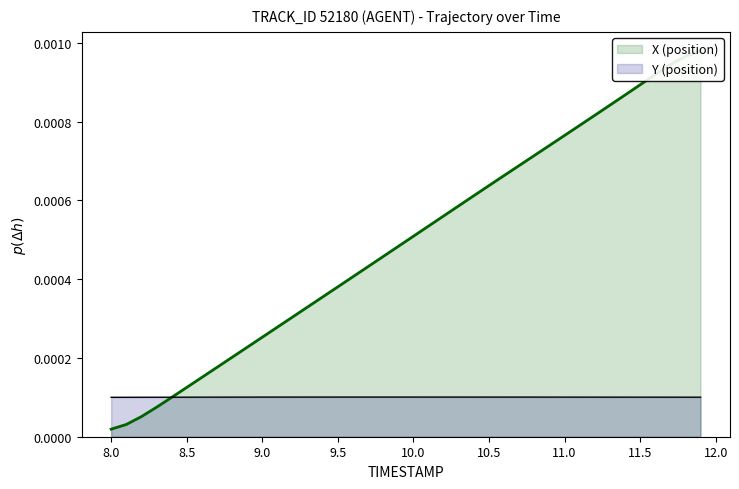

What are all the series names shown in the legend?

X, Y